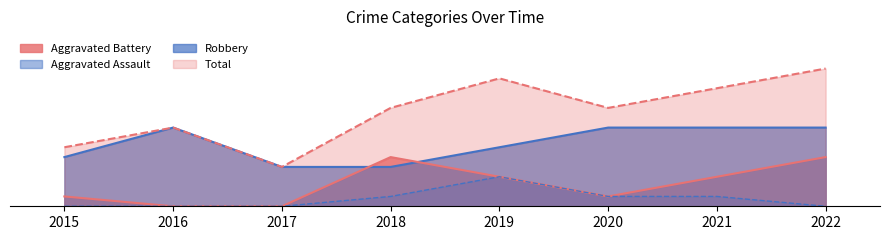

Reading left to right, transcribe all the data shown in this chart.

Robbery: 5	8	4	4	6	8	8	8
Aggravated Battery: 1	0	0	5	3	1	3	5
Aggravated Assault: 0	0	0	1	3	1	1	0
Total: 6	8	4	10	13	10	12	14